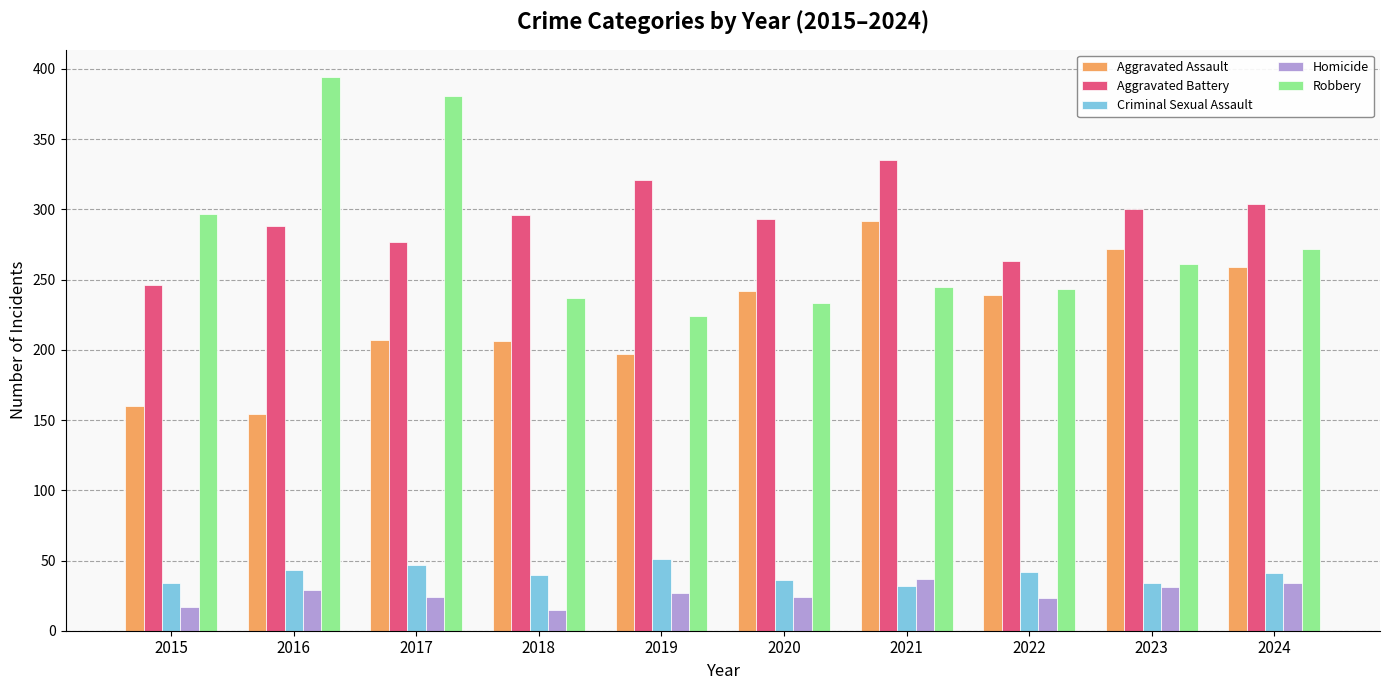

What value does the Criminal Sexual Assault series have at 2022?

42